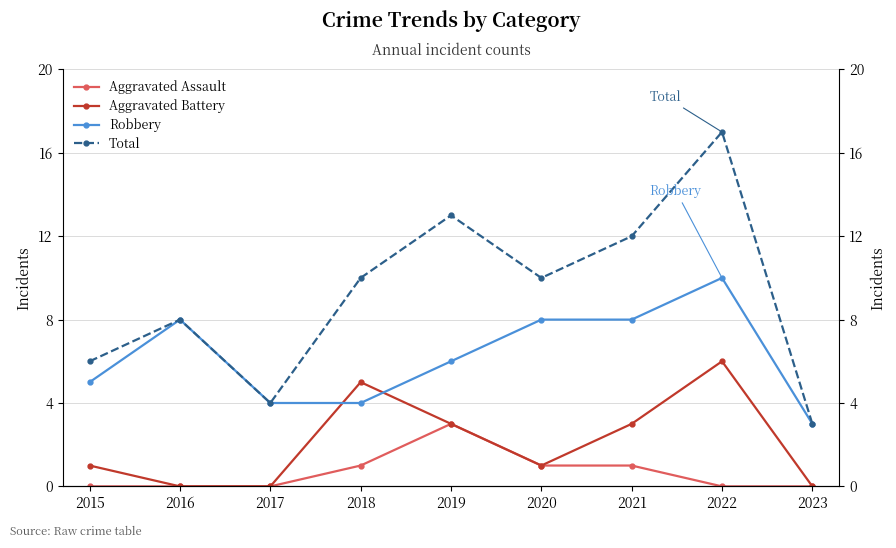

Count the Aggravated Assault values in the range 0 to 1.

8